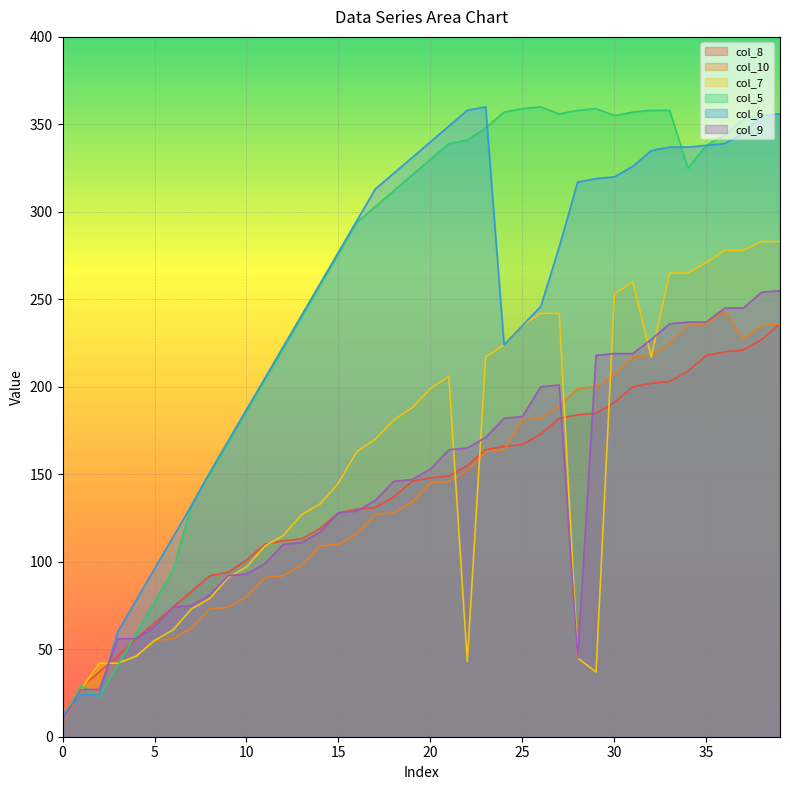

The col_8 series shows 110 at 23. True or false?

False